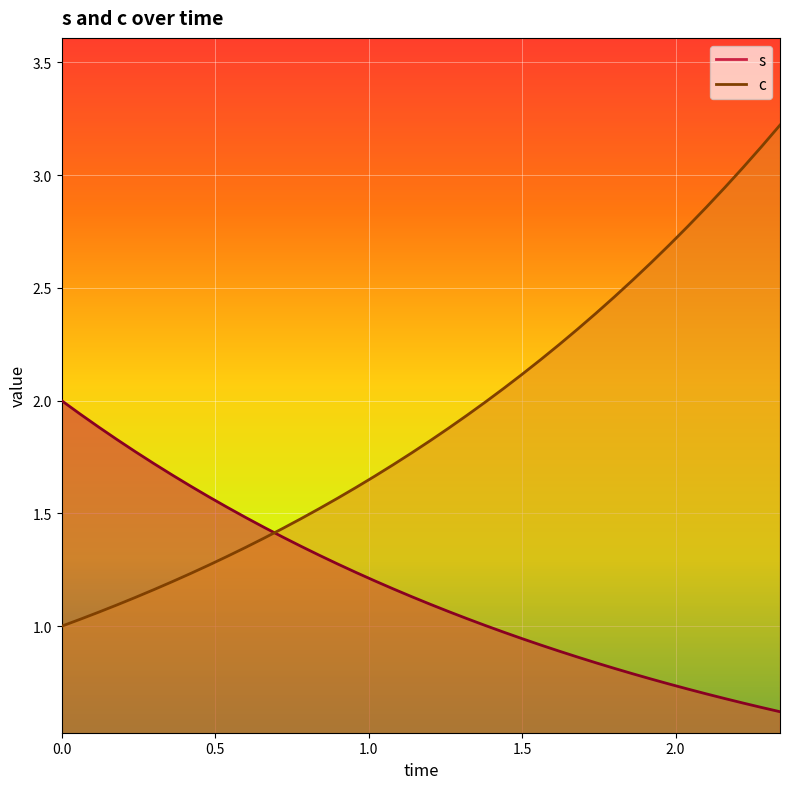

What are all the series names shown in the legend?

s, c